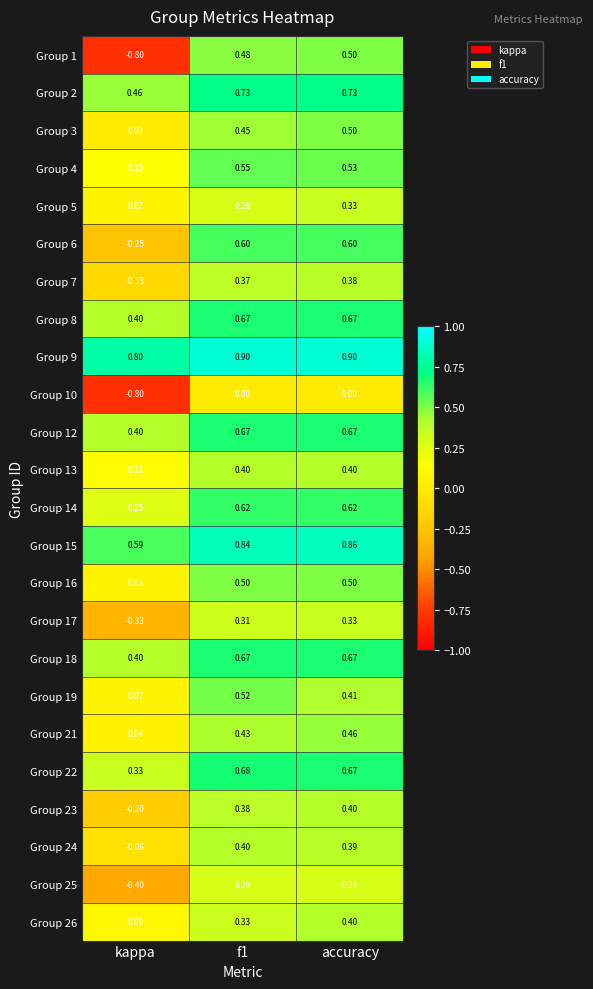

Which series has the largest total across all categories?

Group 9